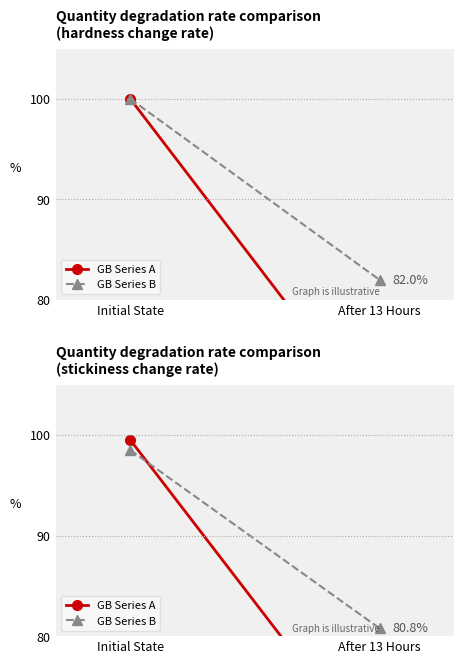

Is it true that GB Series A equals 67.2 at After 13 Hours?

True